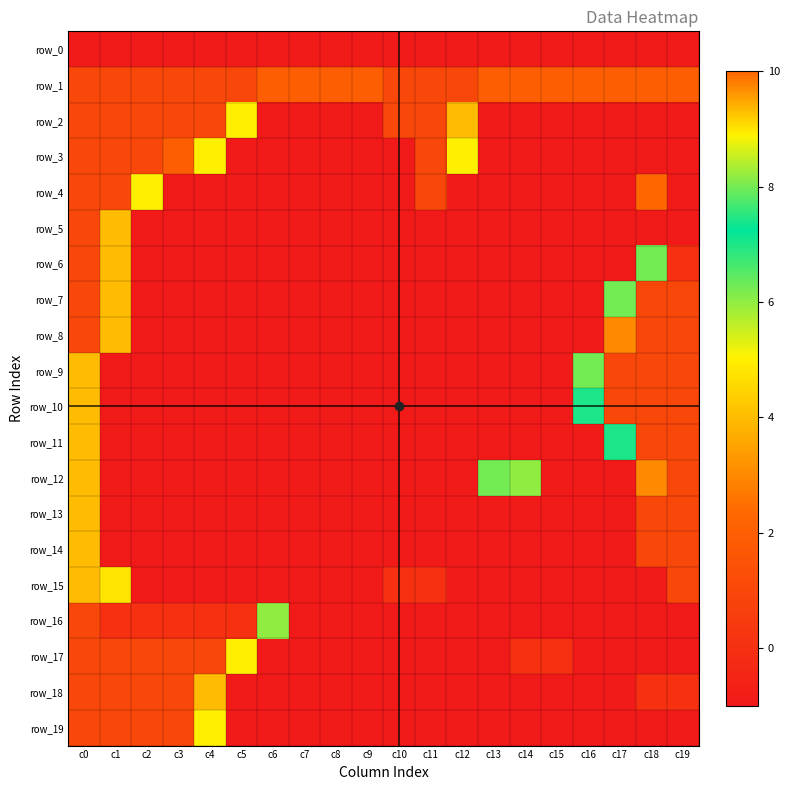

Which series has the largest total across all categories?

row_1